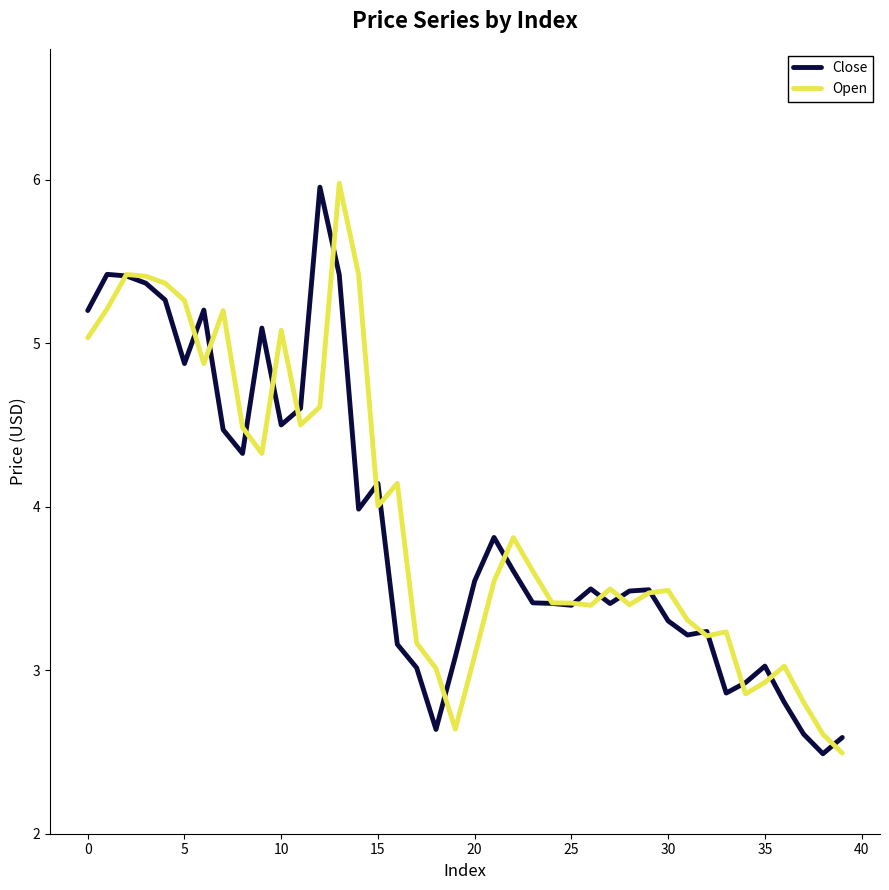

What is the smallest value displayed?

2.5